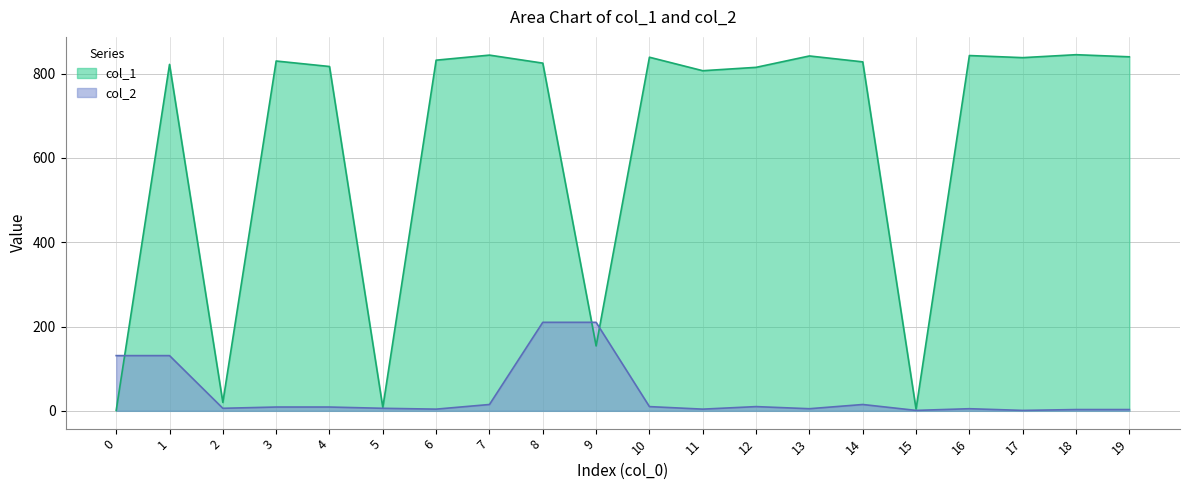

Is it true that col_2 equals 14 at 10?

False